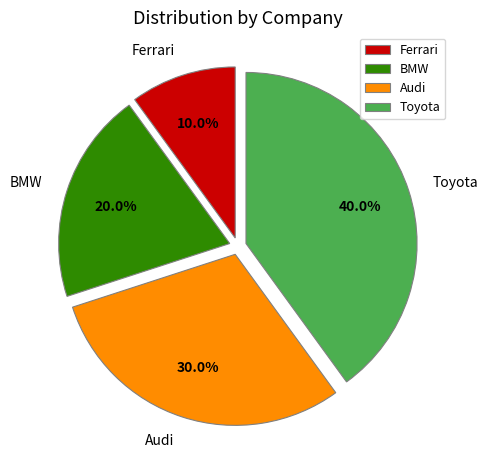

What is the largest slice in the pie chart?

Toyota